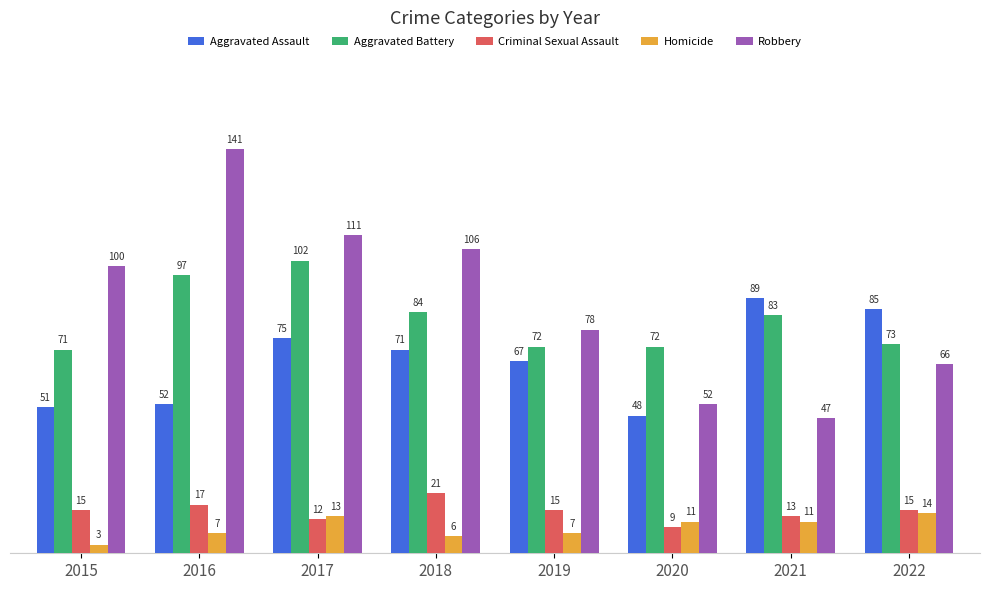

True or false: Aggravated Battery has a value of 71 at 2015.

True